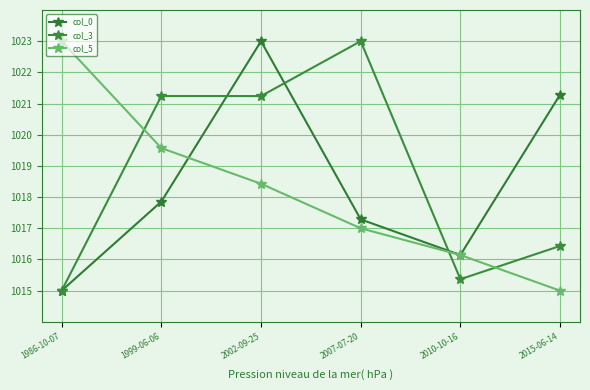

What are all the series names shown in the legend?

col_0, col_3, col_5